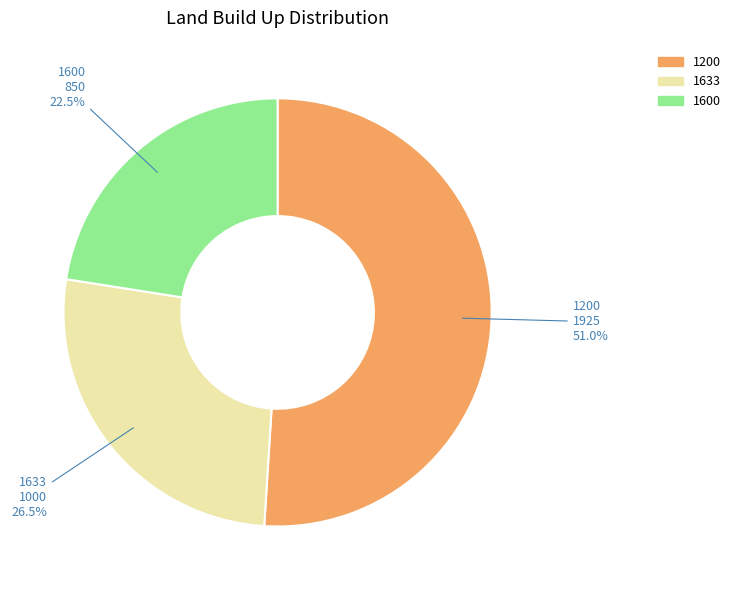

To the nearest percent, what is the difference between the 1633 and 1600 slice percentages?

4%